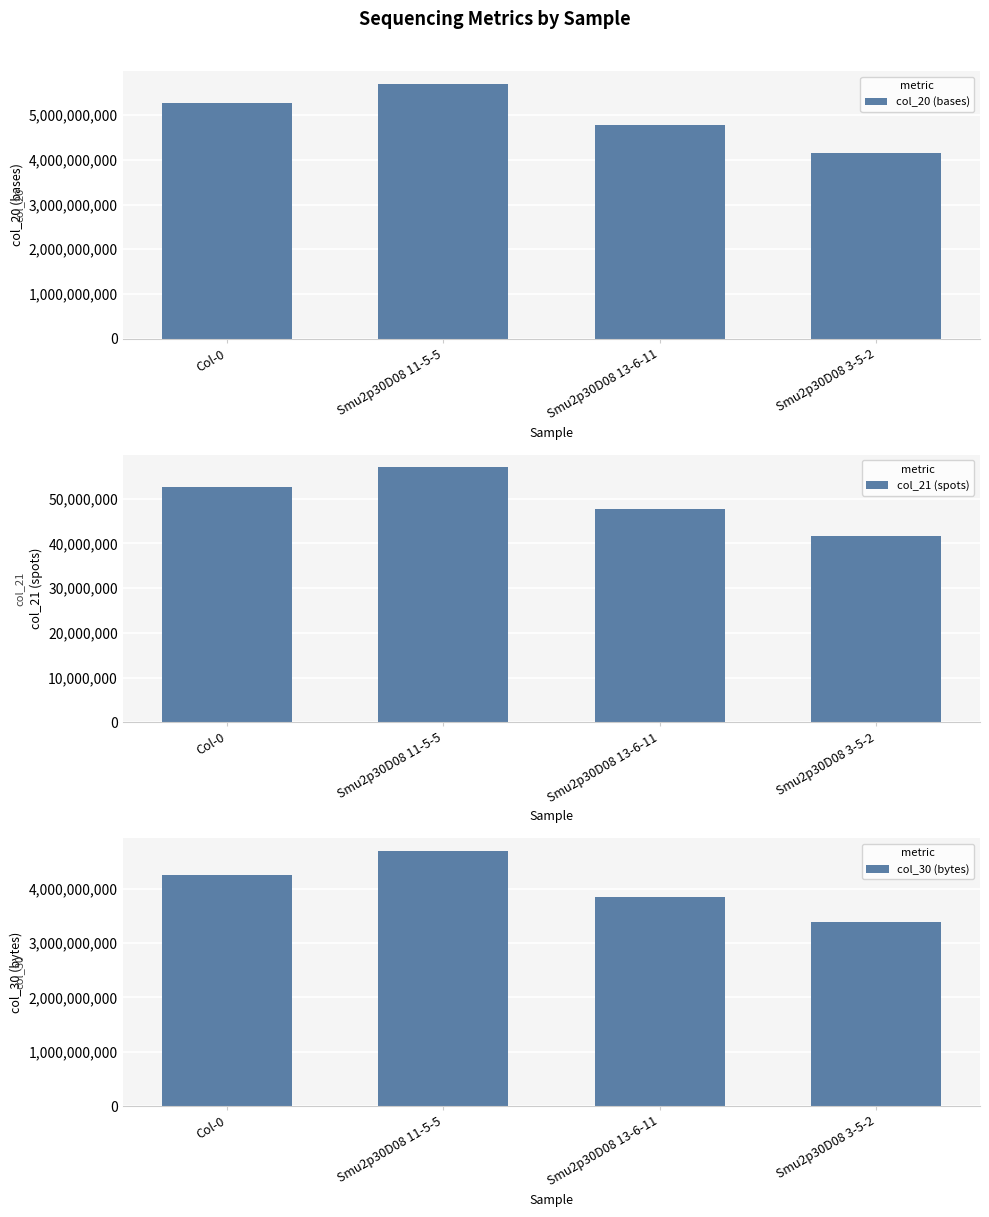

Which series has the largest range (max minus min)?

col_20 (bases)